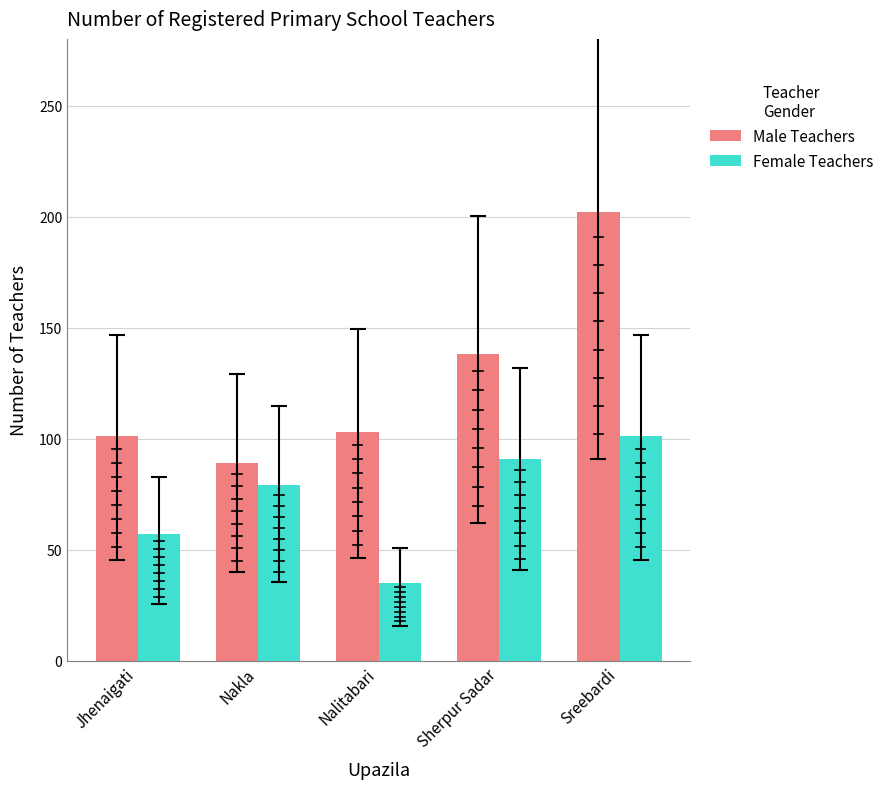

What is the sum of the Male Teachers values at Nalitabari and Sreebardi?

305